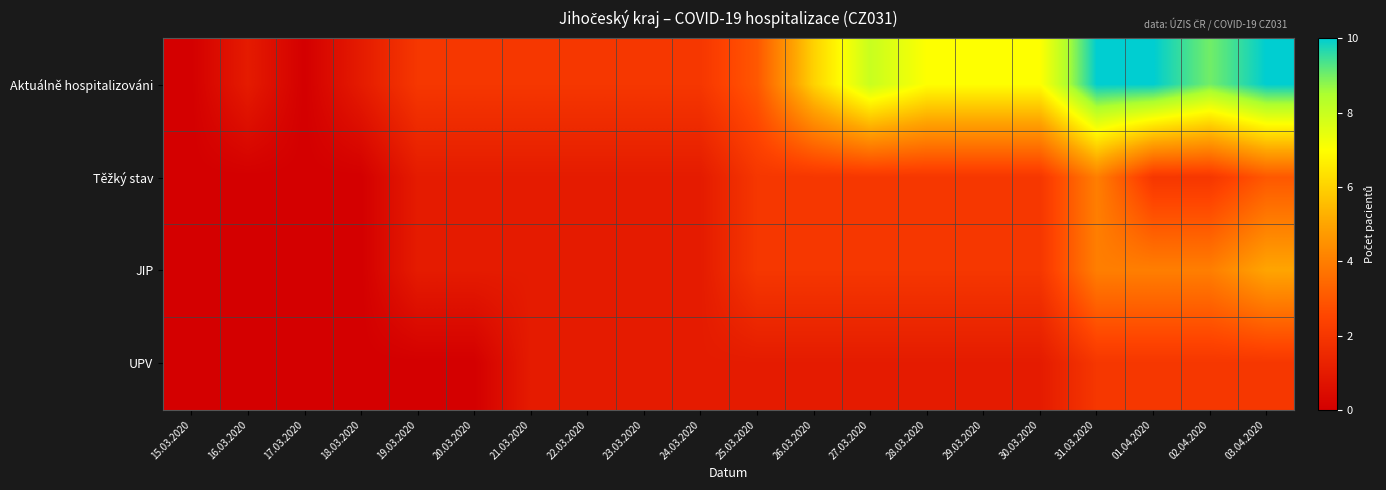

What is the difference between the highest and lowest values at 16.03.2020?

1